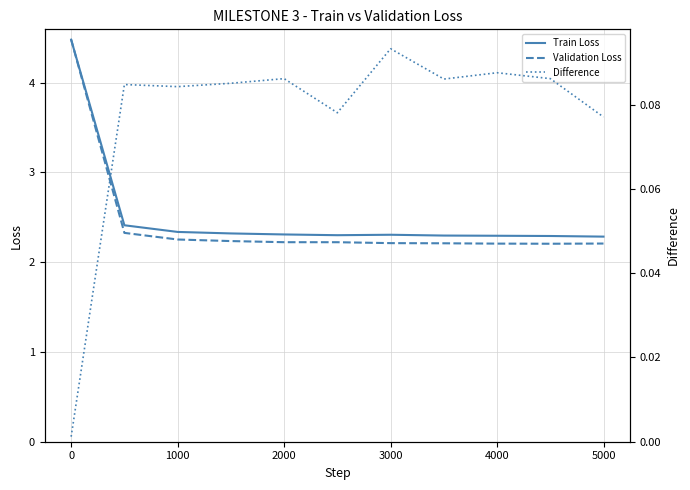

How many intersections are there between Validation Loss and Train Loss?

1